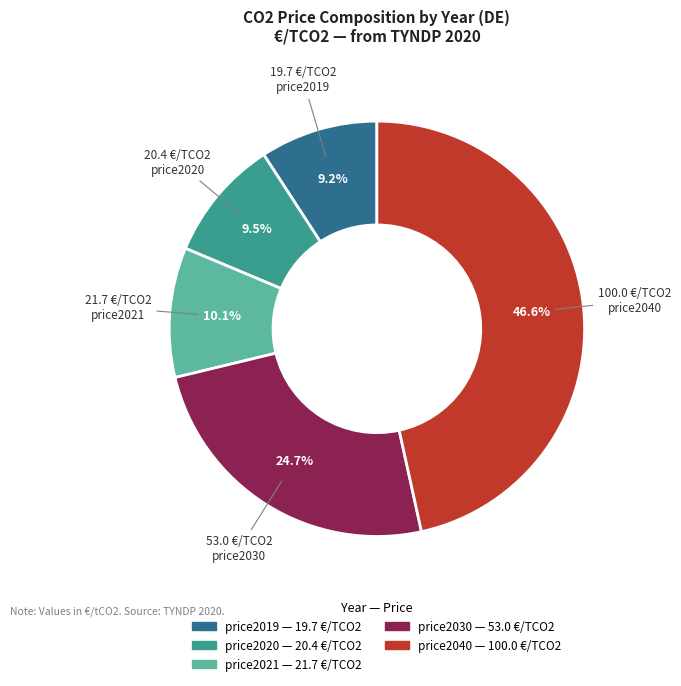

To the nearest percent, what is the combined percentage of price2030 and price2019?

34%